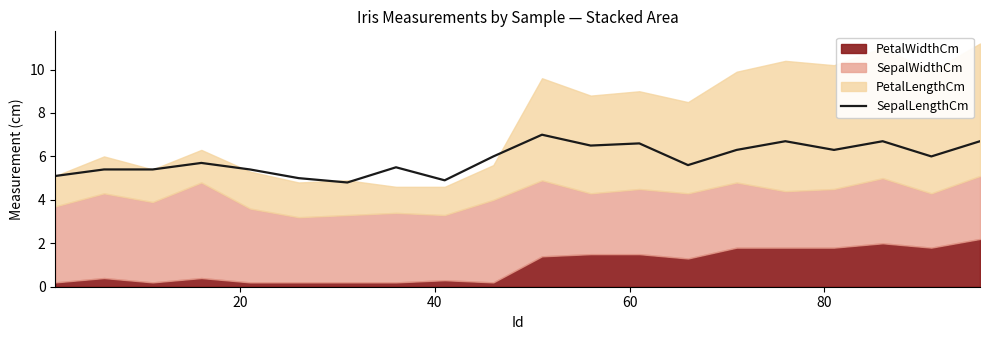

What is the highest value of the SepalLengthCm series?

7.0